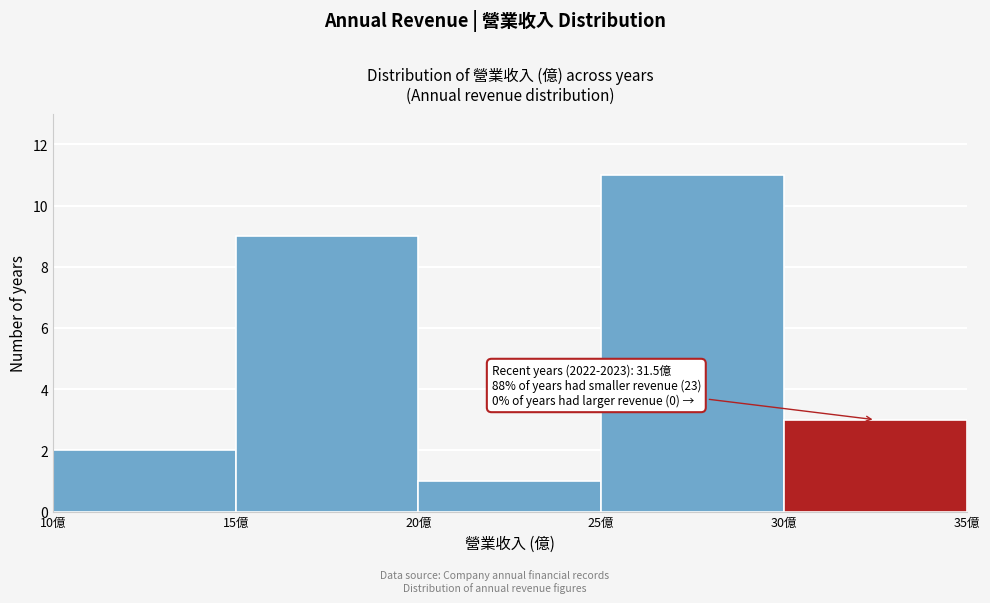

Which range on the x-axis has the tallest bar?

25 to 30